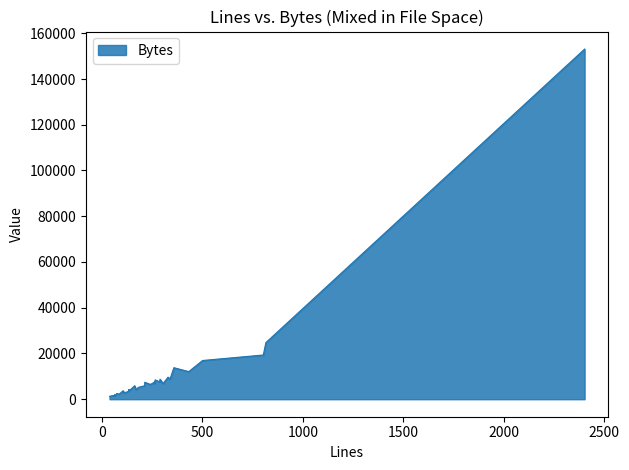

Which series has the widest spread of values?

Bytes